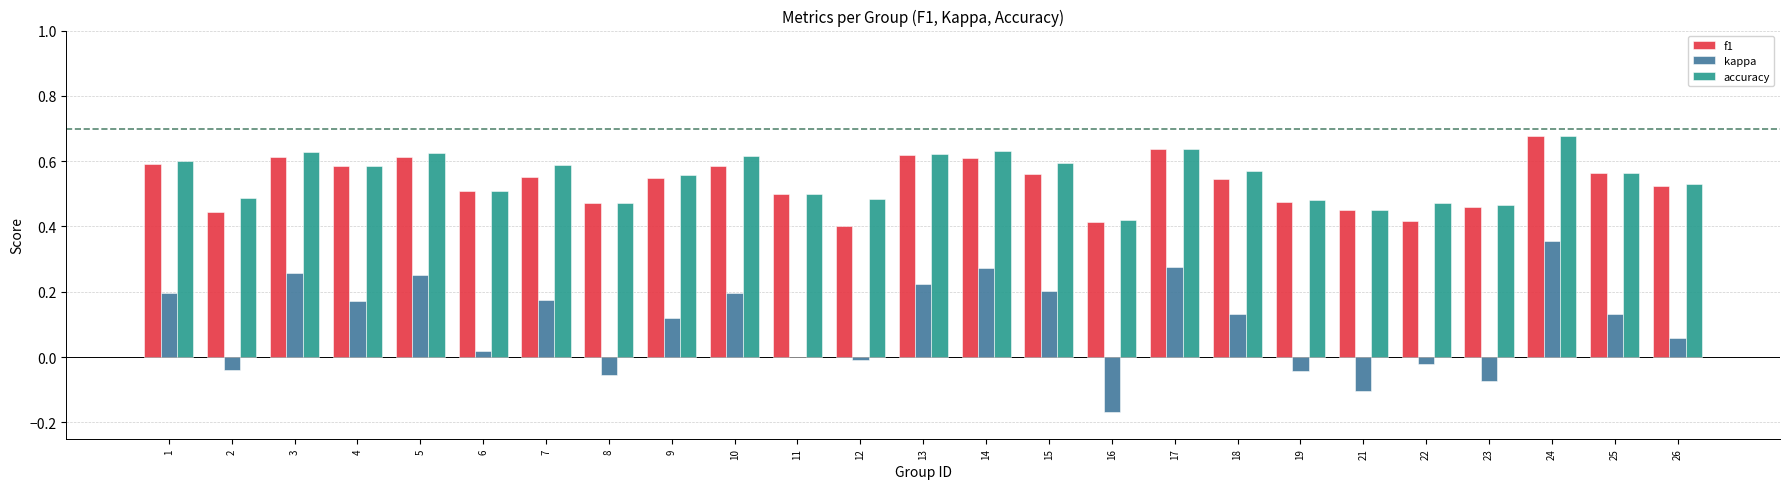

What is the total value across all series at 2?

0.9